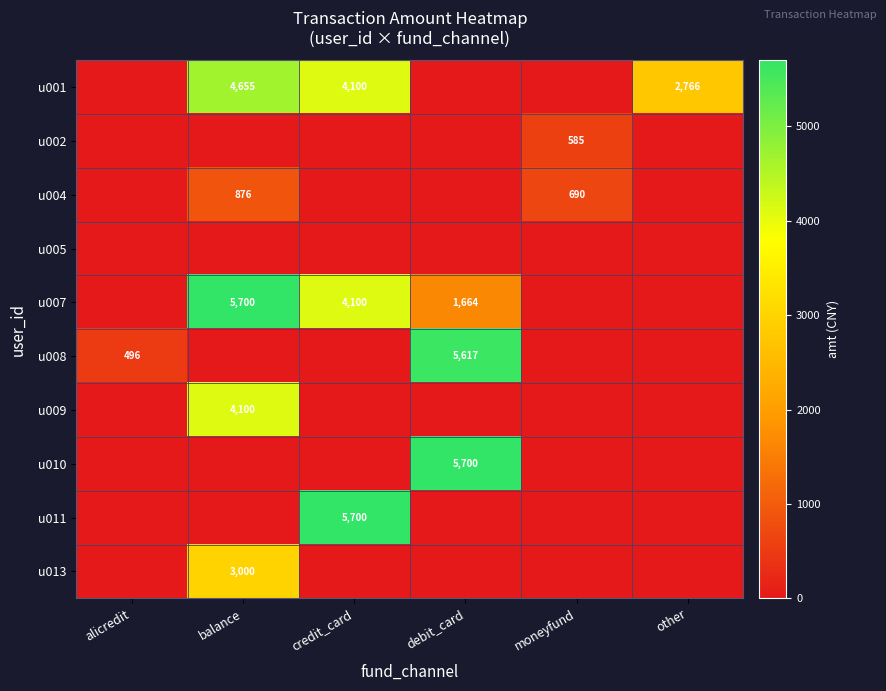

Is it true that u002 equals 585 at moneyfund?

True